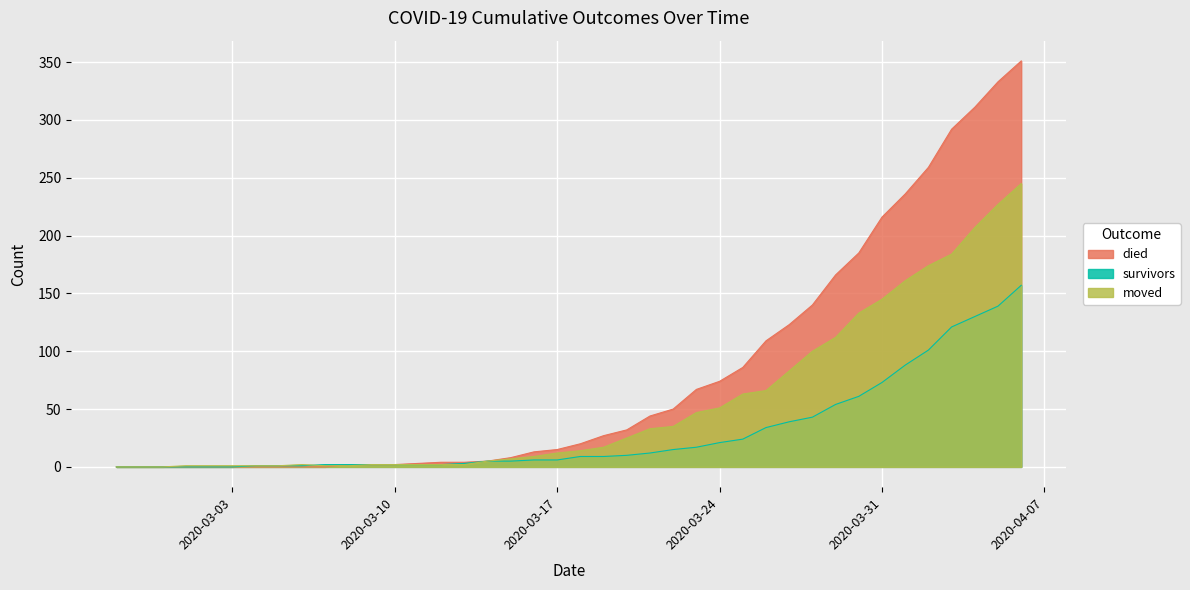

What is the label of the 40th point from the right?

2020-02-27